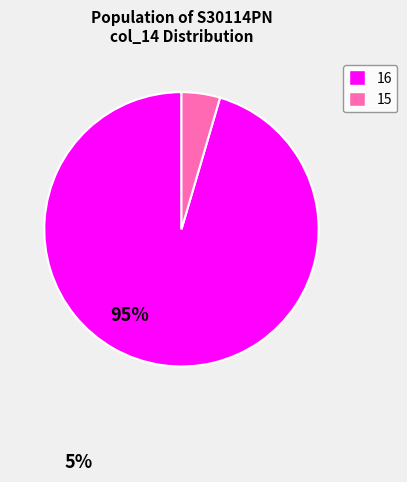

Is there a majority slice in this chart?

Yes